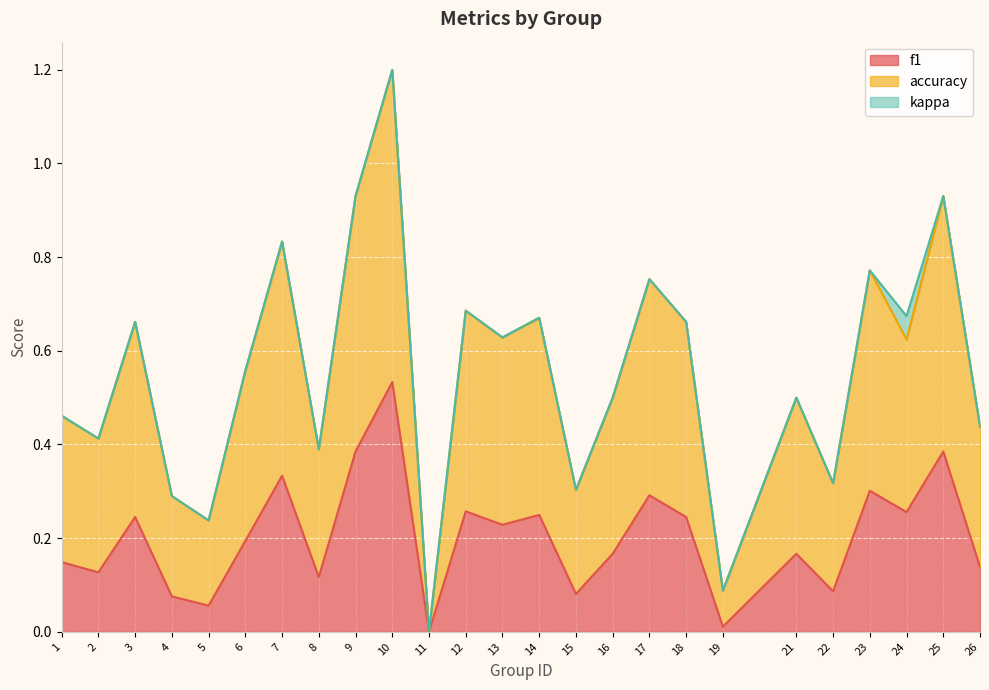

At which label does accuracy reach its peak?

10